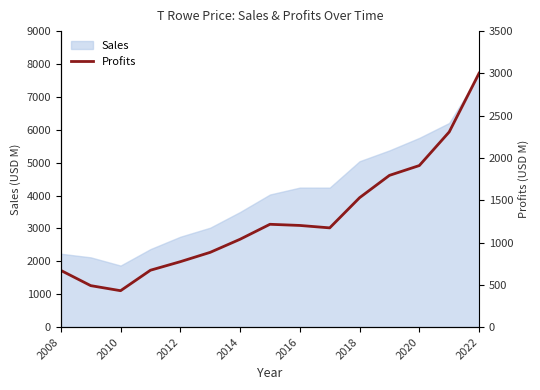

The Sales series shows 2747 at 2012. True or false?

True